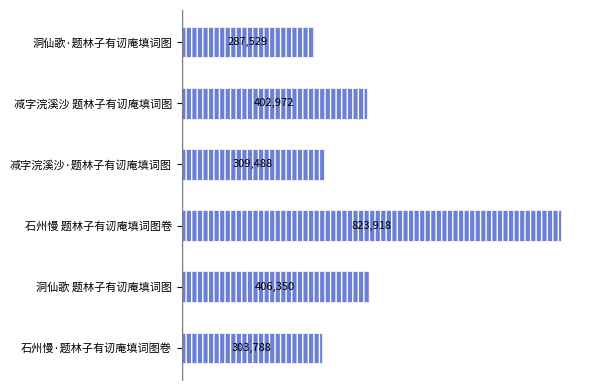

The chart shows a value of 697005 at 洞仙歌 题林子有讱庵填词图. True or false?

False